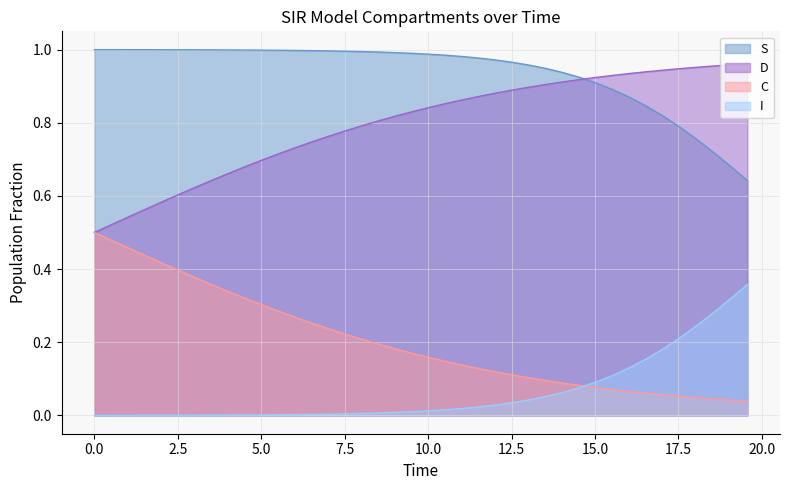

Which series has the largest total across all categories?

S